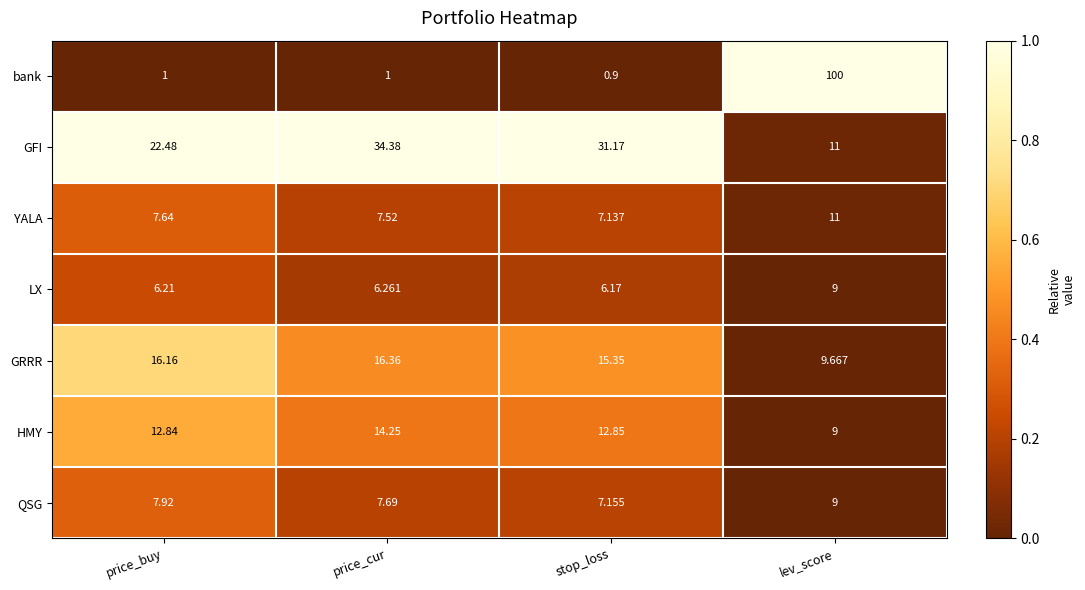

Which series changed the most between price_buy and stop_loss?

GFI